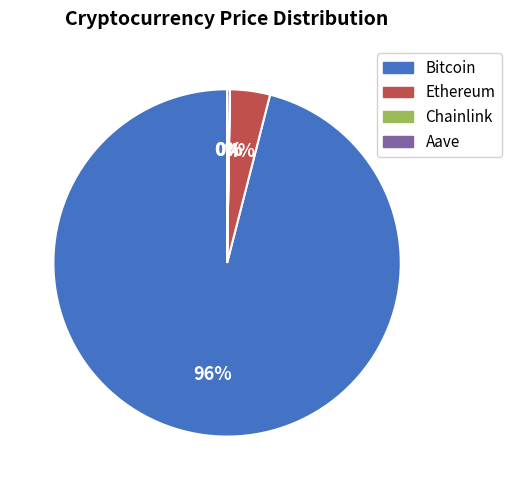

What is the largest slice in the pie chart?

Bitcoin